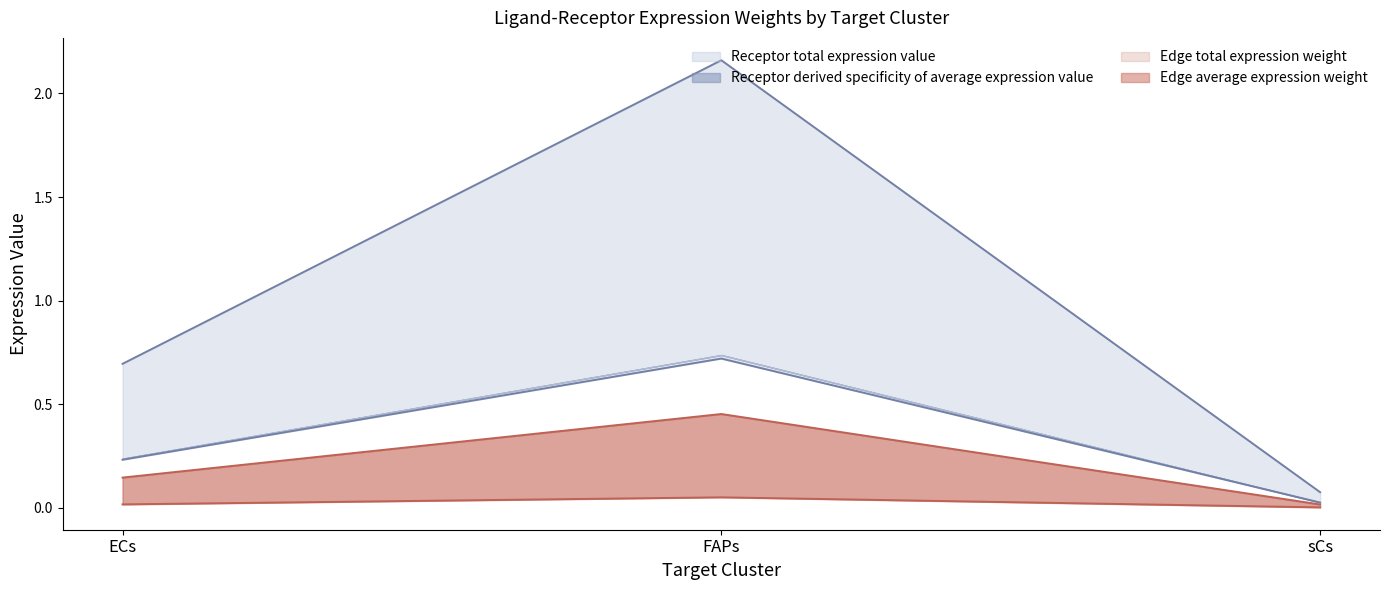

At which category is the sum across all series the highest?

FAPs